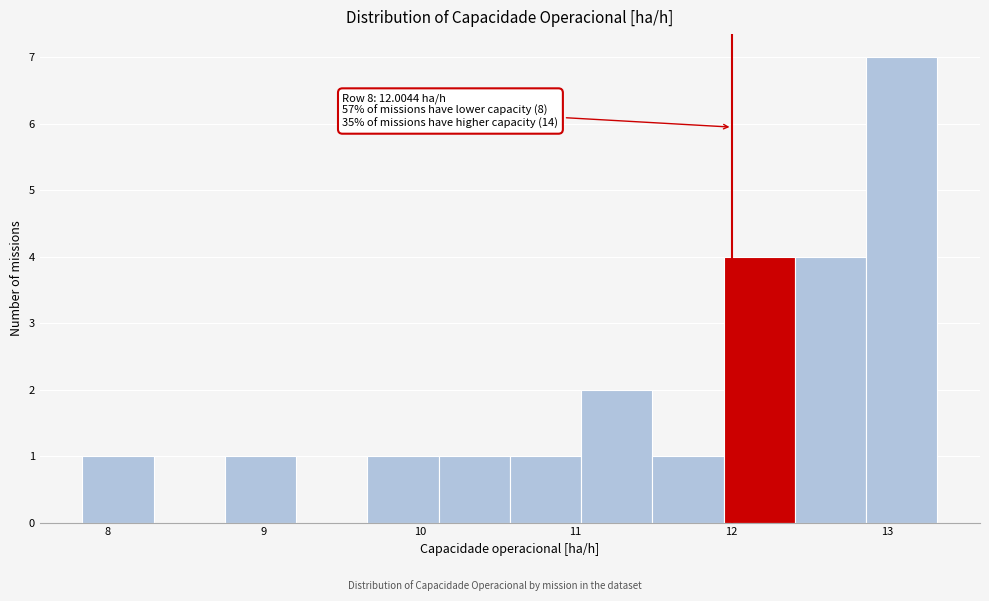

Which range on the x-axis has the tallest bar?

12.9 to 13.3